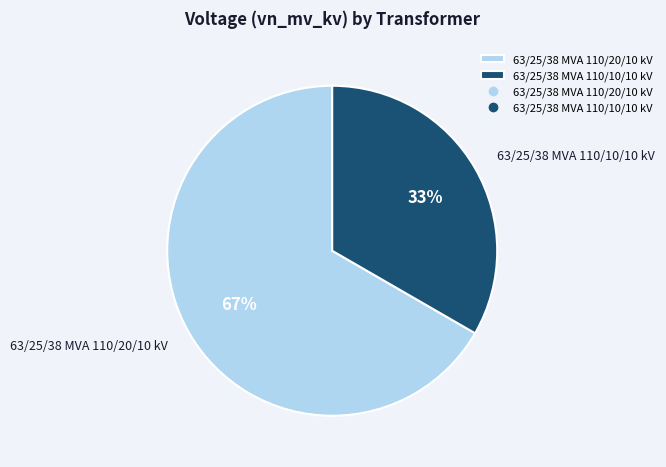

How many segments does this pie chart have?

2